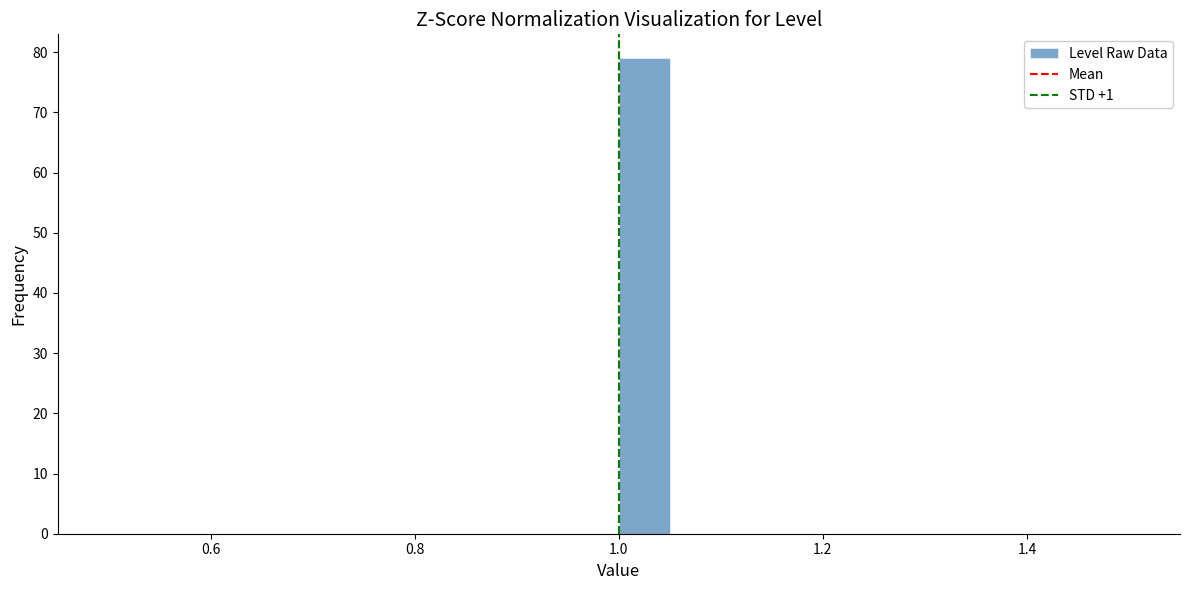

Around what value on the x-axis is the tallest bar? Give the approximate position of its centre, as read against the axis.

1.02